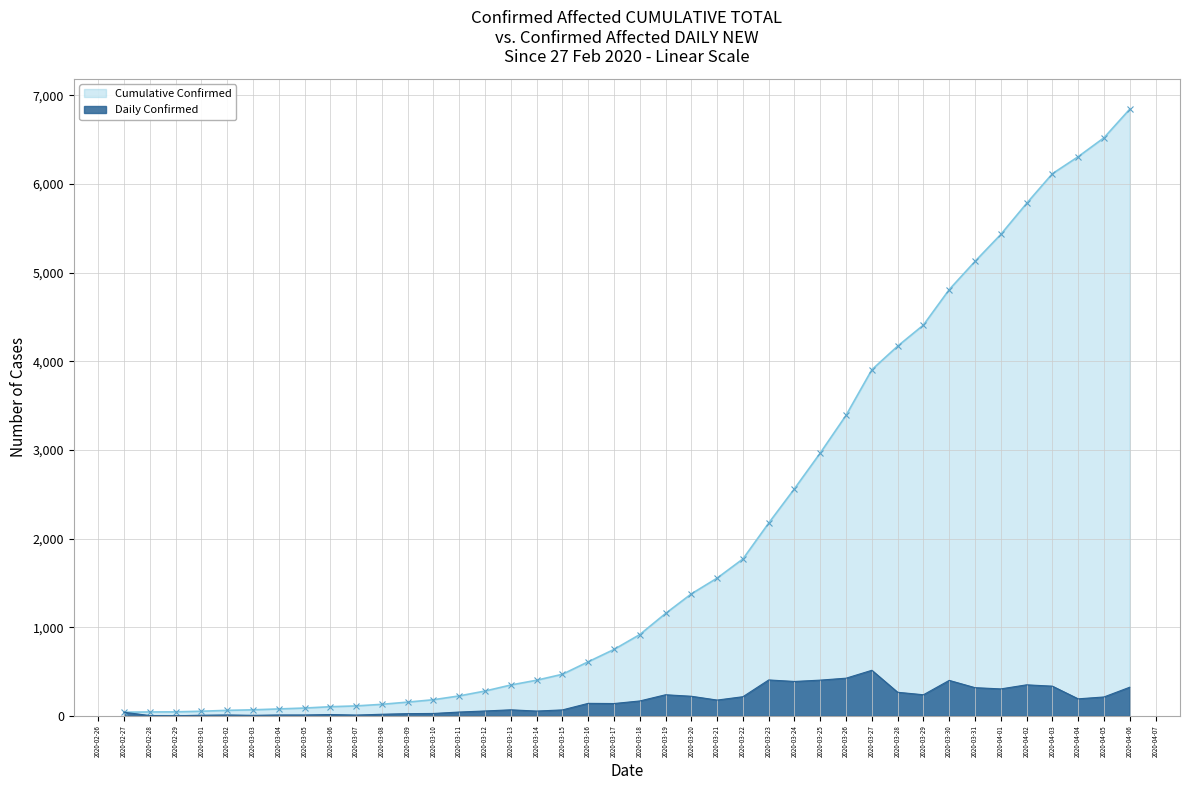

Reading right to left, extract all data points from this chart.

6844	6521	6308	6116	5781	5431	5127	4809	4409	4171	3905	3391	2966	2563	2175	1770	1554	1376	1155	917	749	610	469	402	348	280	225	182	155	130	112	103	88	78	68	62	52	45	44	41